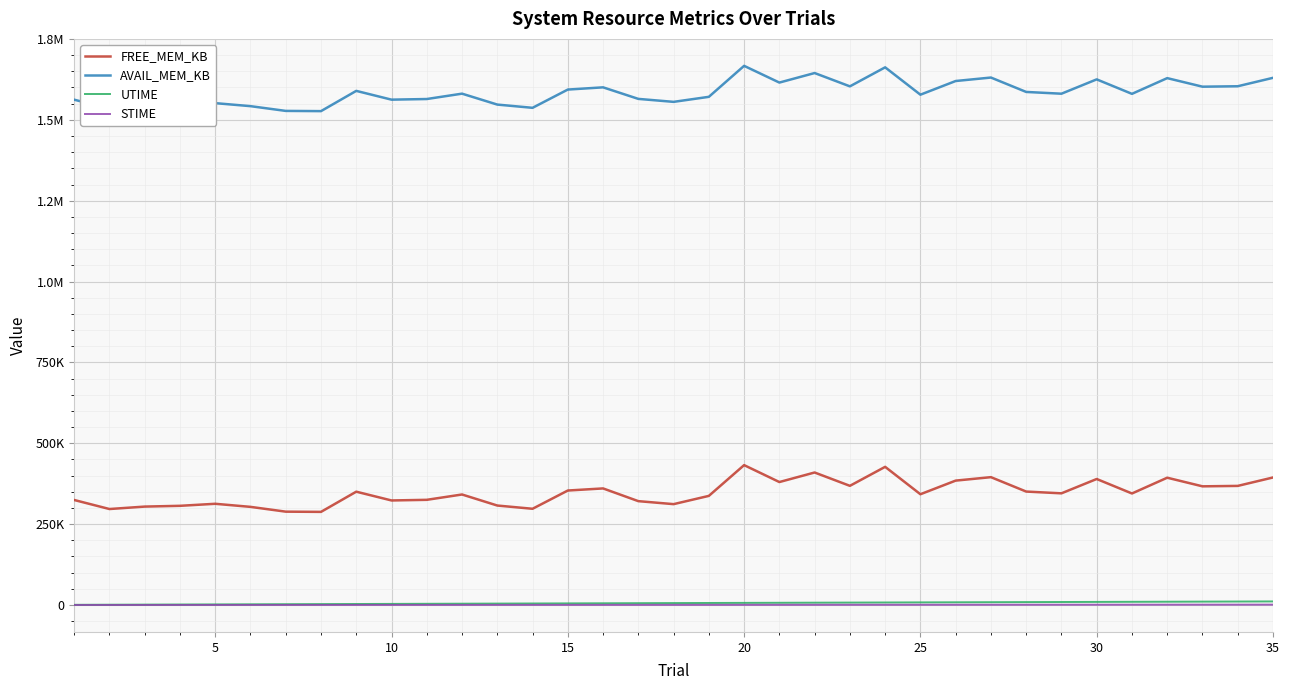

True or false: FREE_MEM_KB and STIME intersect in this chart.

False